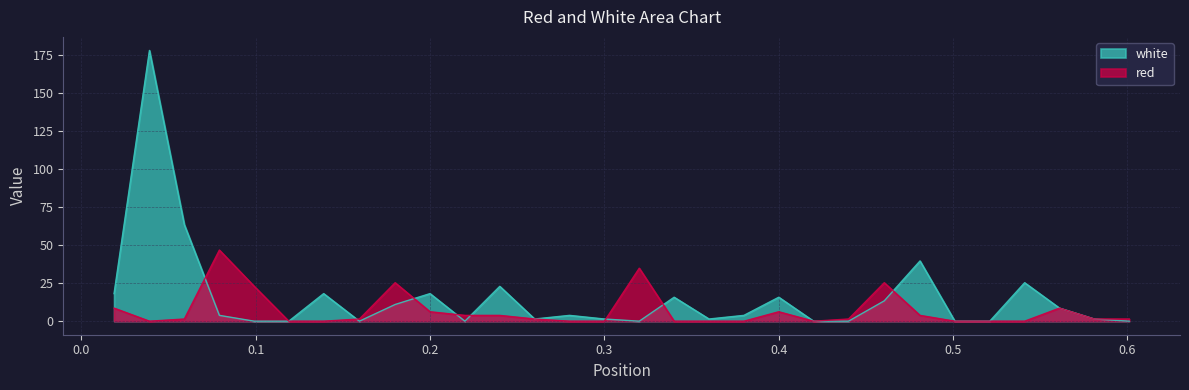

What position from the left is 0.3?

15